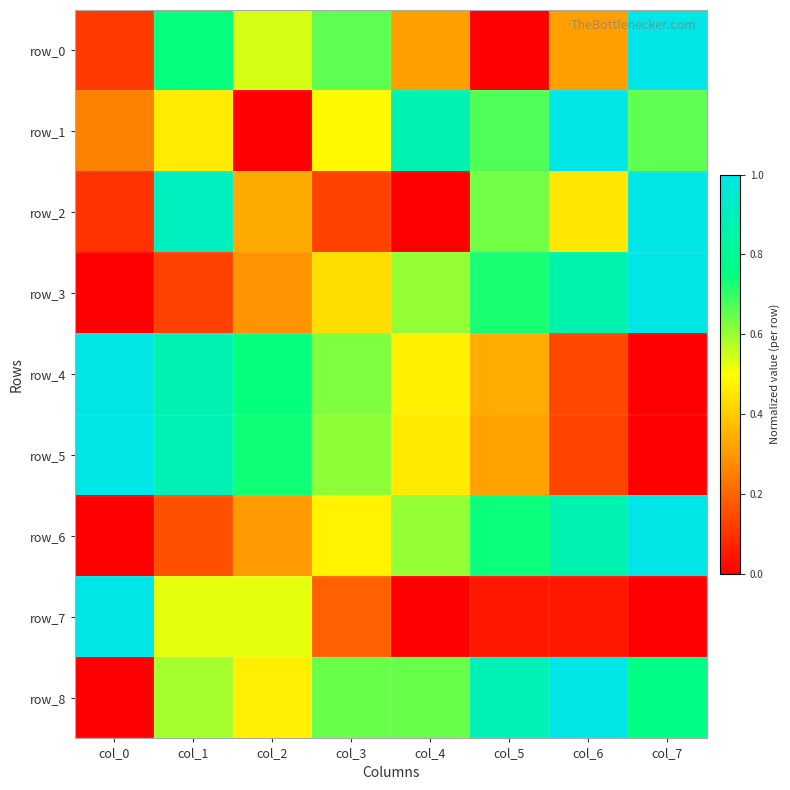

At how many categories does at least one series exceed 0?

8